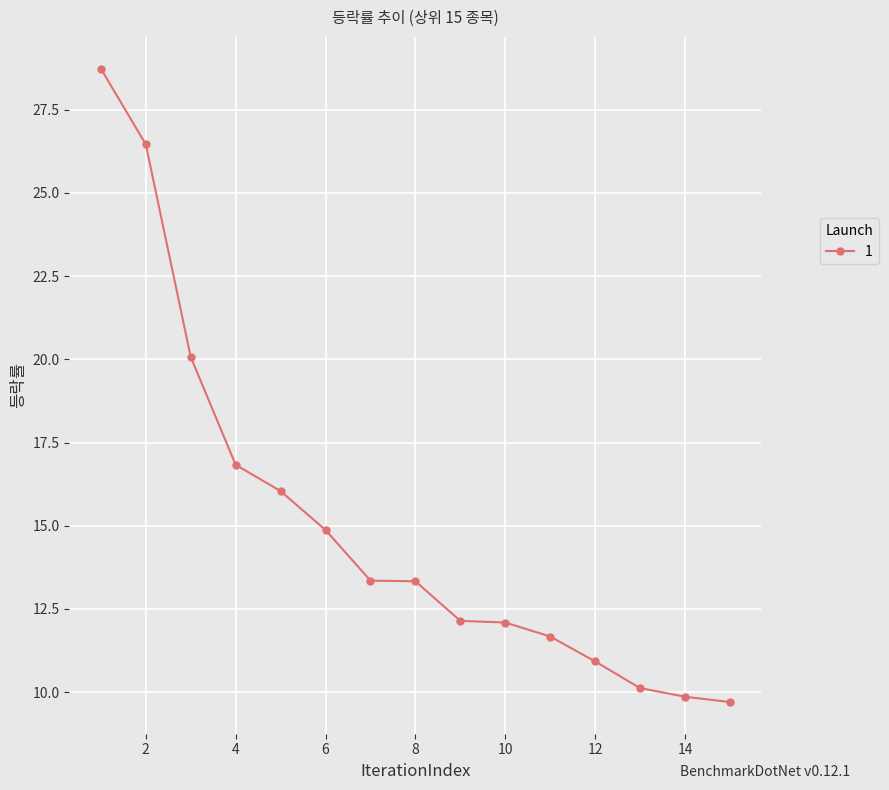

What is the difference between the maximum and minimum values?

19.0